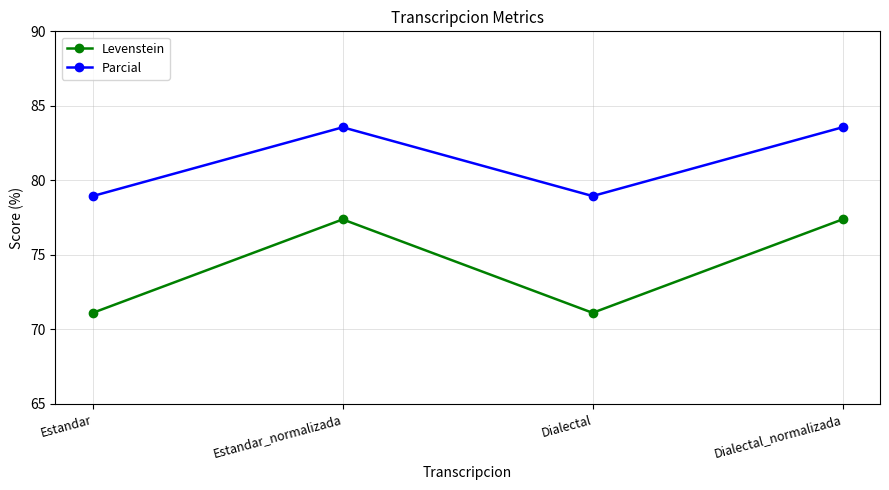

What value does the Levenstein series have at Estandar_normalizada?

77.4